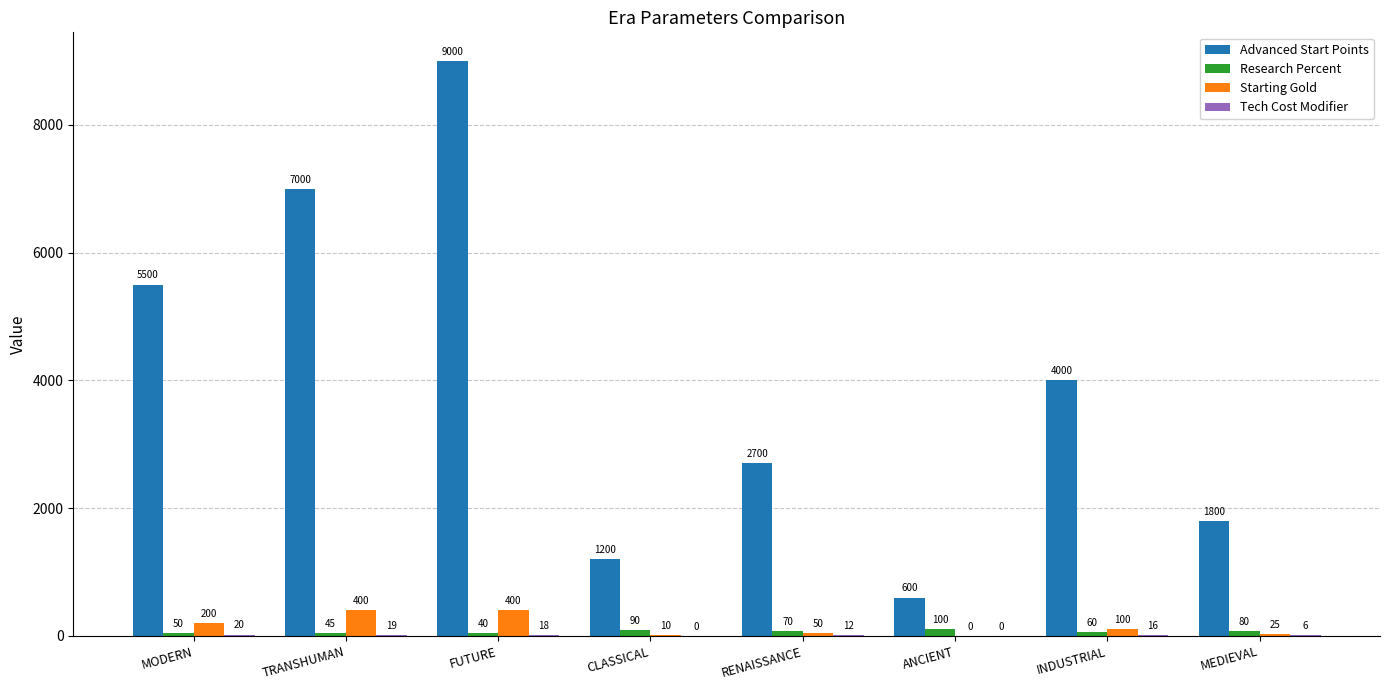

What is the spread (max minus min) of values at TRANSHUMAN?

6981